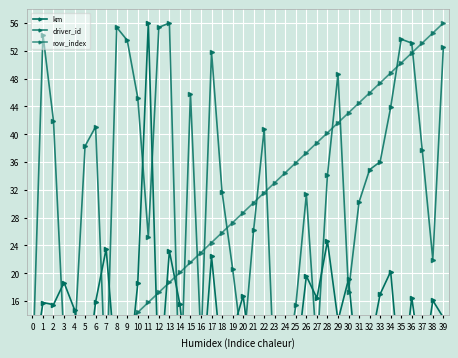

Between 15 and 39, which is larger?

39